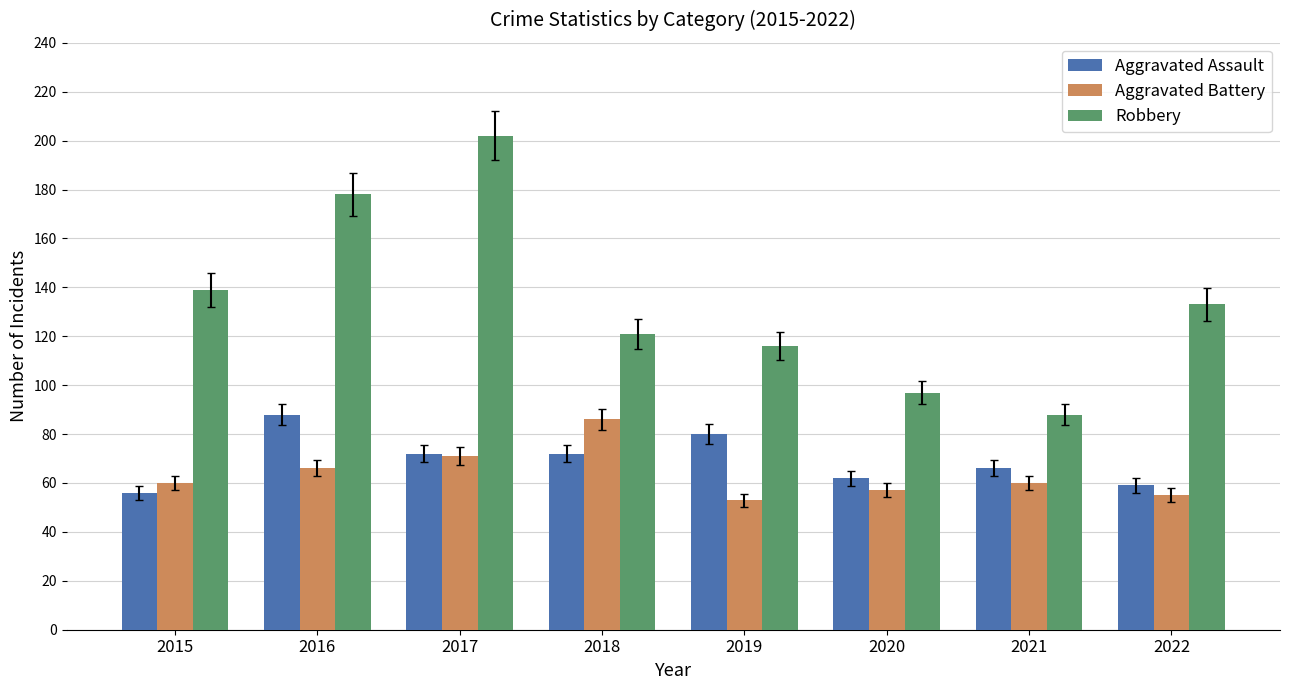

What value does the Aggravated Battery series have at 2018?

86